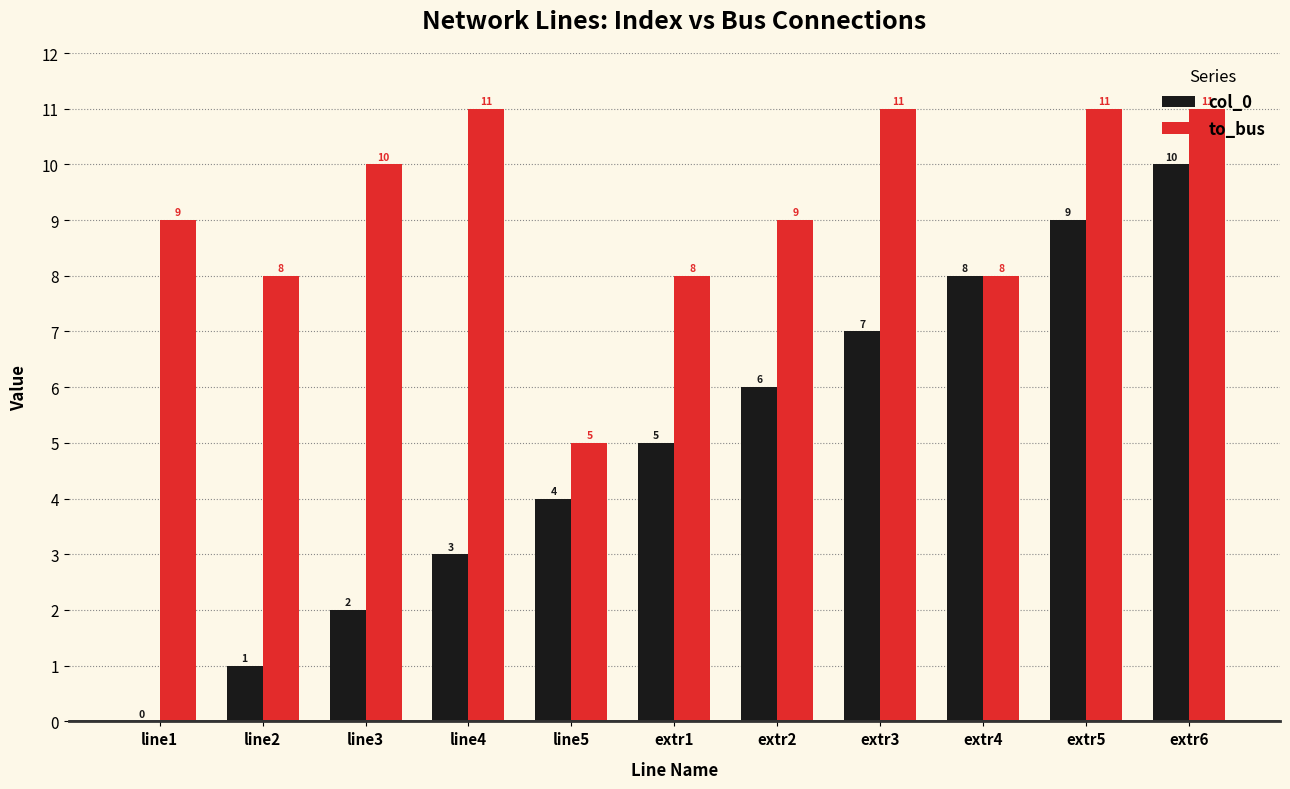

Reading left to right, transcribe all the data shown in this chart.

col_0: 0	1	2	3	4	5	6	7	8	9	10
to_bus: 9	8	10	11	5	8	9	11	8	11	11